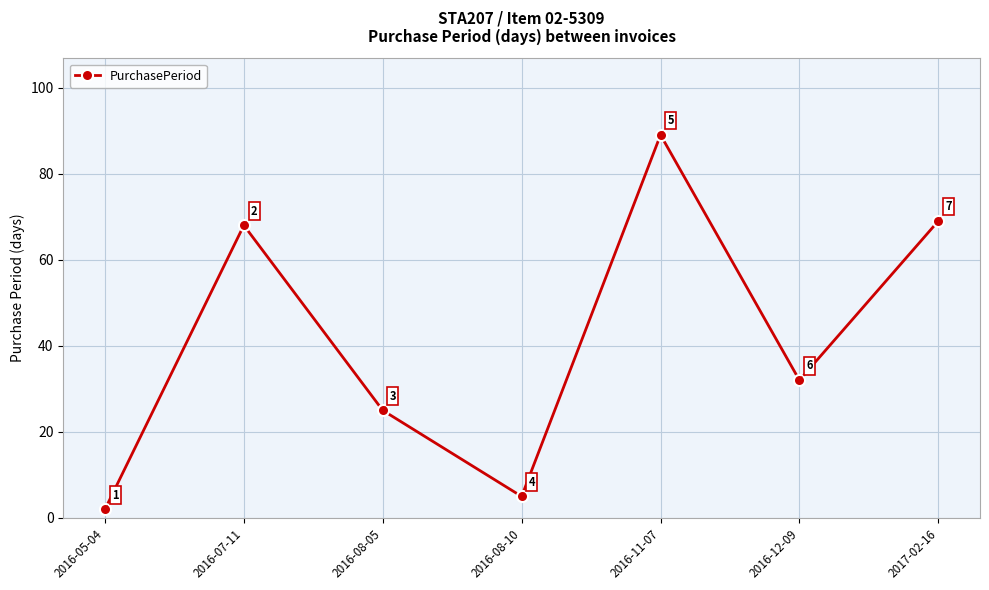

Count the number of data series in this chart.

1